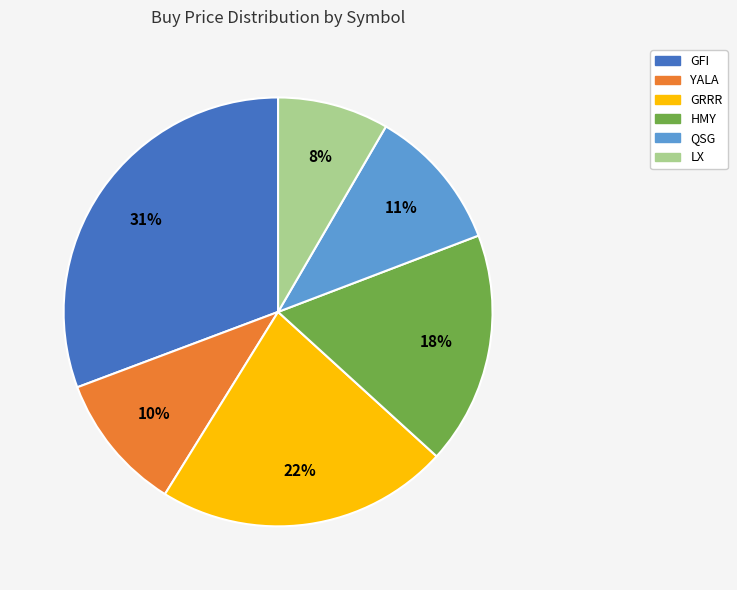

To the nearest percent, what is the average slice percentage?

17%